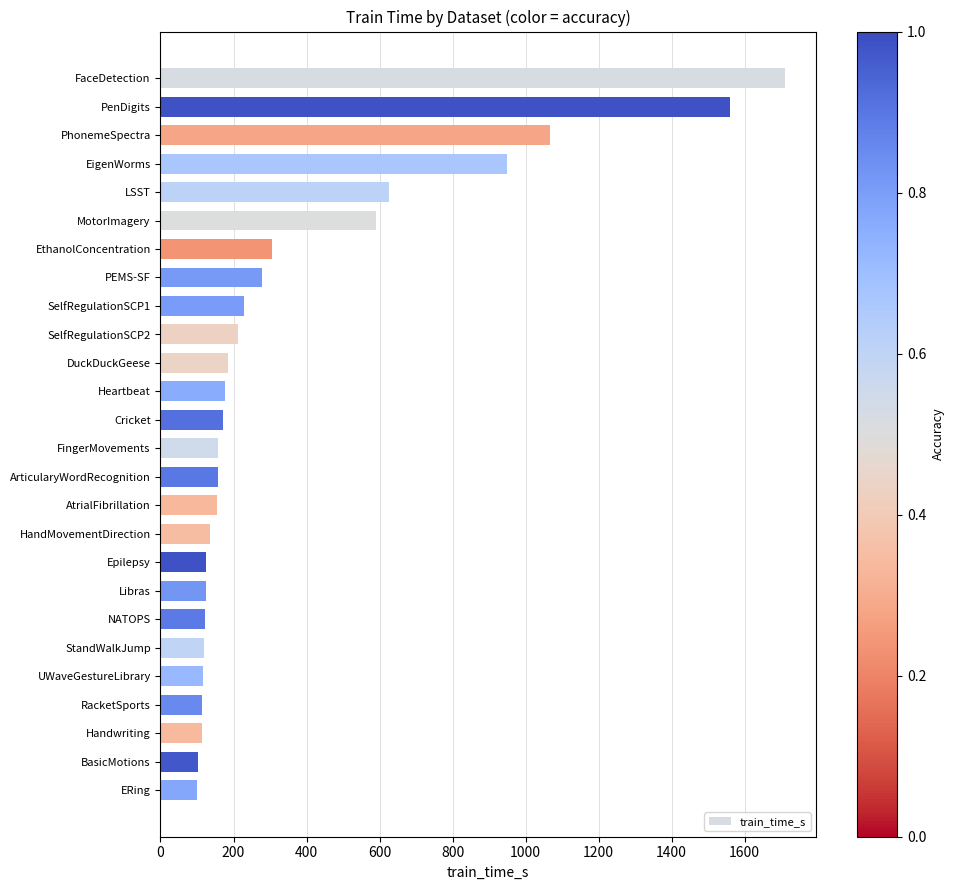

What is the difference between the maximum and minimum values?

1610